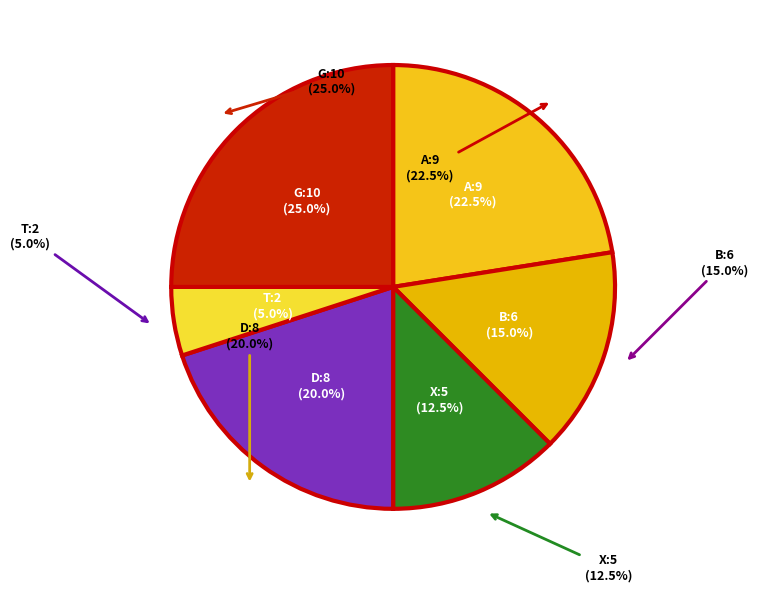

Which has a higher value, G or A?

G